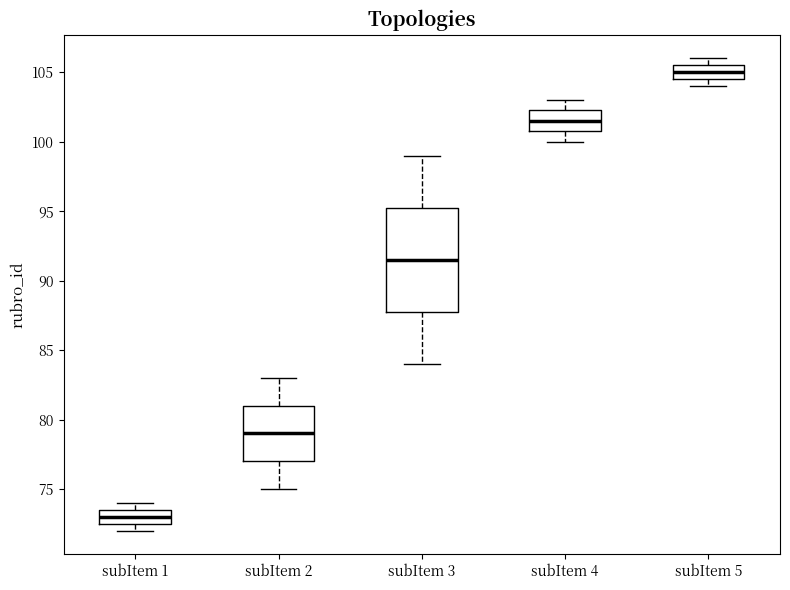

Reading left to right, transcribe this box plot: for each box, give where its median line is, the range the box spans, and where its two whiskers end, as read against the y-axis. The values are not printed on the chart, so give them approximately, as read against the axis.

subItem 1: median 73.0, box 72.5 to 73.5, whiskers 72.0 to 74.0
subItem 2: median 79.0, box 77.0 to 81.0, whiskers 75.0 to 83.0
subItem 3: median 91.5, box 88.0 to 95.5, whiskers 84.0 to 99.0
subItem 4: median 101.5, box 101.0 to 102.5, whiskers 100.0 to 103.0
subItem 5: median 105.0, box 104.5 to 105.5, whiskers 104.0 to 106.0